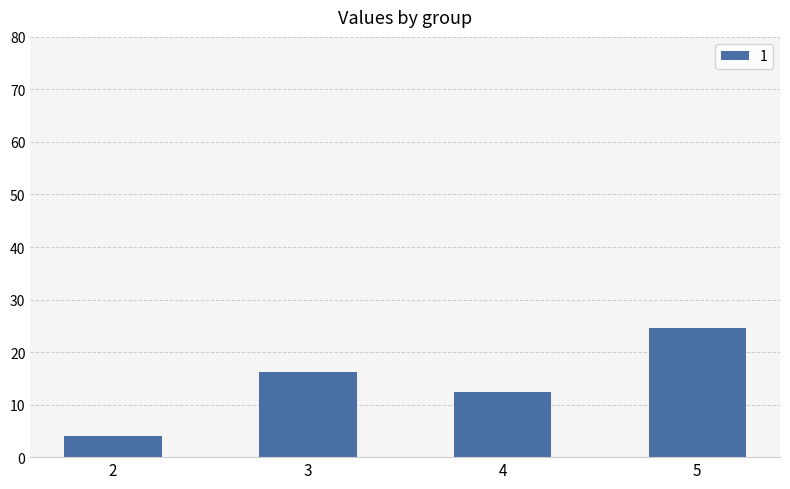

What is the minimum value shown in the chart?

4.0